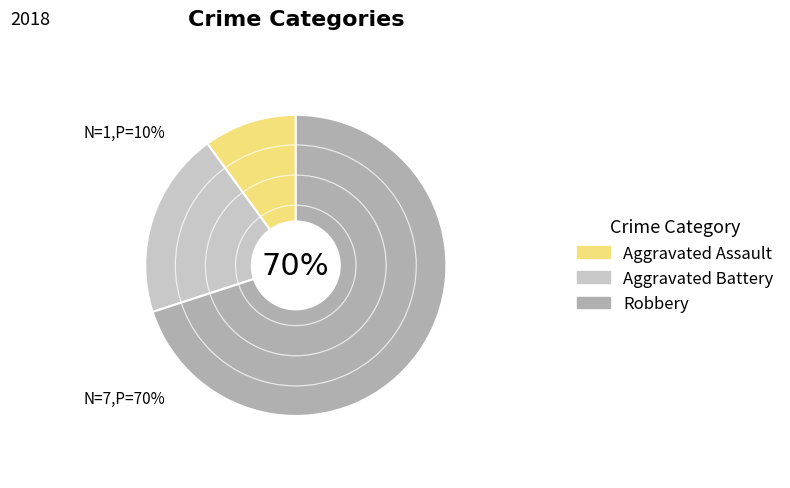

What percentage is the Aggravated Battery slice, to the nearest percent?

20%